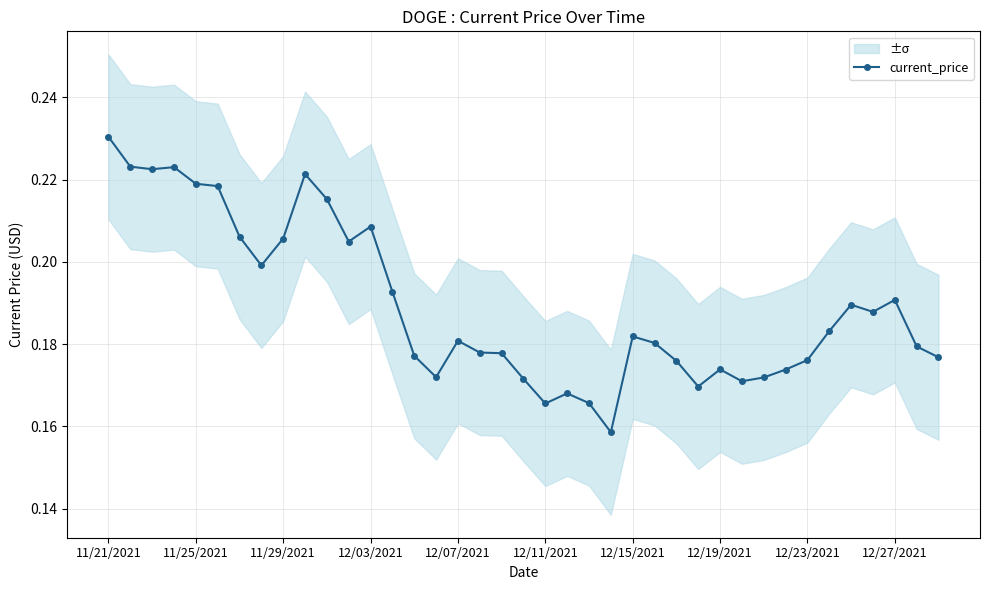

What position from the right is 18?

21